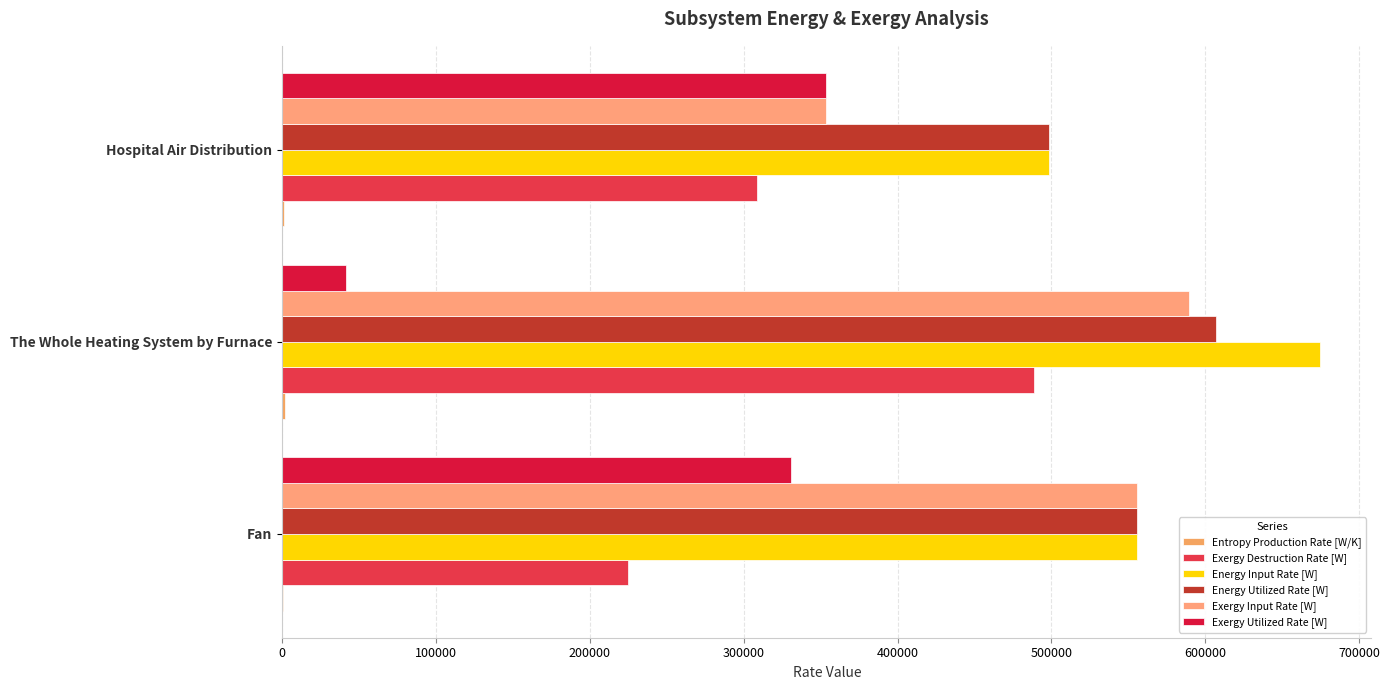

How many series are shown in this chart?

6